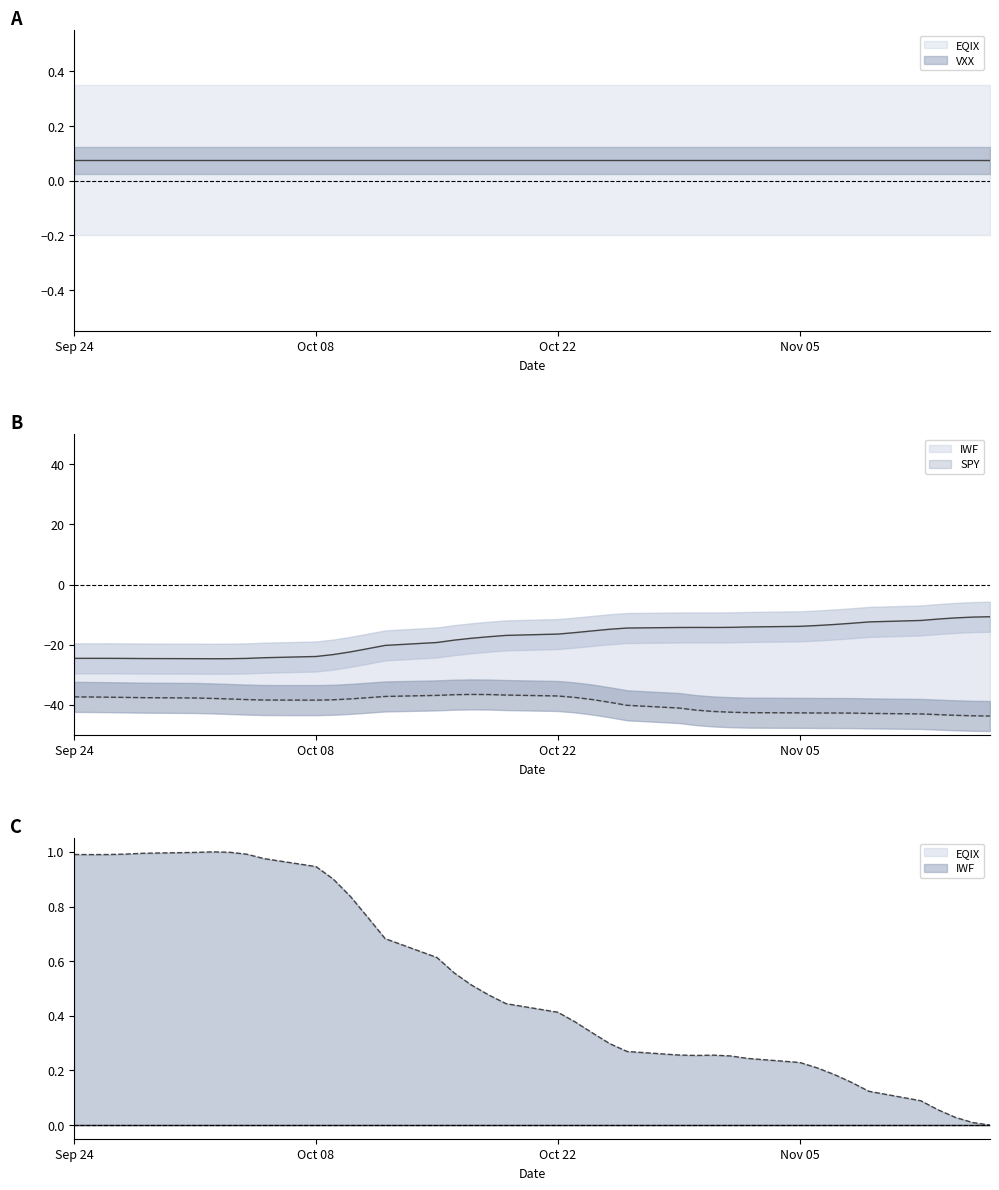

Reading left to right, transcribe all the data shown in this chart.

IWF: -24.5	-24.5	-24.5	-24.6	-24.6	-24.7	-24.7	-24.7	-24.6	-24.3	-23.9	-23.3	-22.4	-21.3	-20.2	-19.3	-18.5	-17.9	-17.4	-16.9	-16.5	-16.0	-15.4	-14.9	-14.5	-14.3	-14.3	-14.3	-14.2	-14.1	-13.9	-13.6	-13.3	-12.9	-12.4	-11.9	-11.5	-11.1	-10.8	-10.7
SPY: -37.4	-37.4	-37.5	-37.5	-37.6	-37.7	-37.9	-38.1	-38.3	-38.4	-38.5	-38.3	-38.0	-37.6	-37.2	-36.9	-36.6	-36.6	-36.6	-36.8	-37.1	-37.6	-38.3	-39.2	-40.2	-41.1	-41.8	-42.2	-42.5	-42.6	-42.7	-42.7	-42.7	-42.8	-42.9	-43.0	-43.3	-43.5	-43.7	-43.7